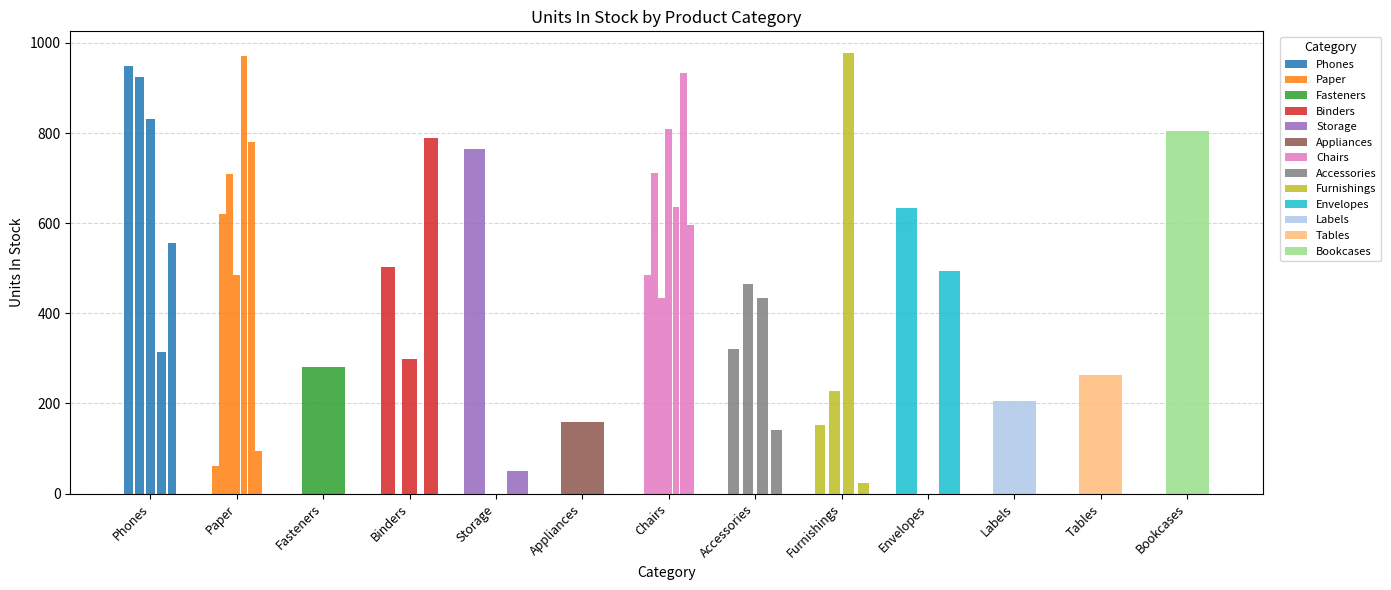

True or false: the data shows 245 at Appliances.

False